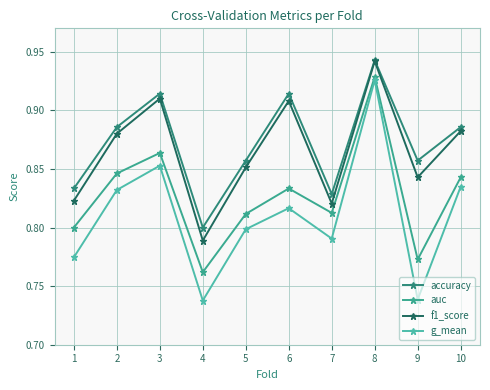

Does the chart have visible grid lines?

Yes